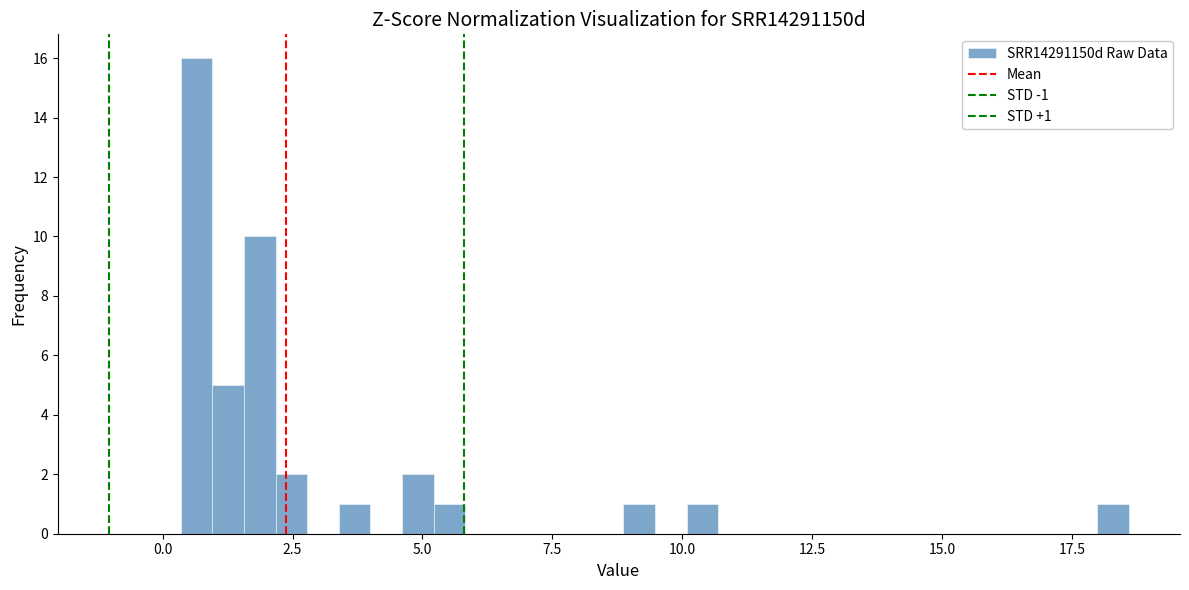

Read against the x-axis, roughly where is the centre of the tallest bar?

0.5